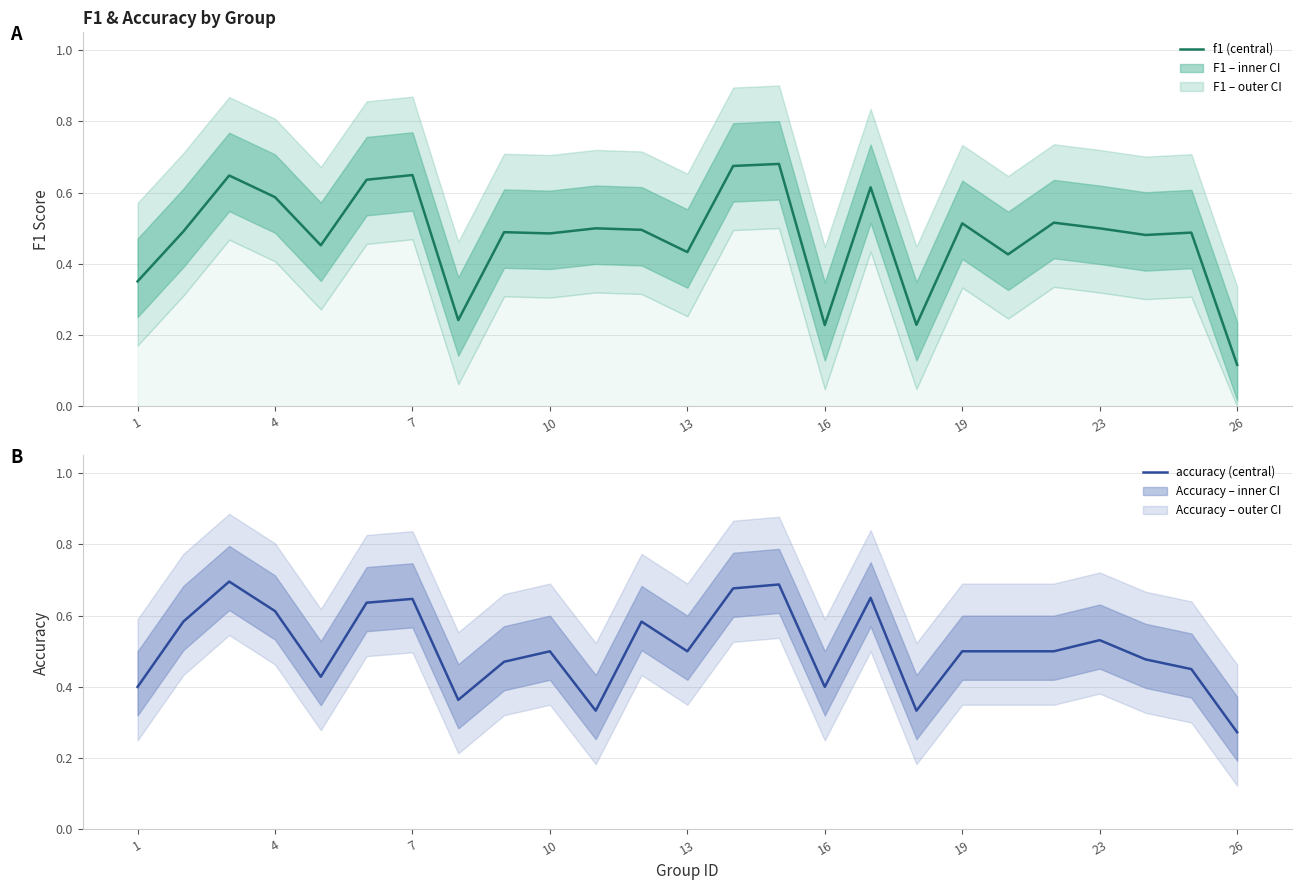

Count the accuracy values in the range 0 to 1.

25